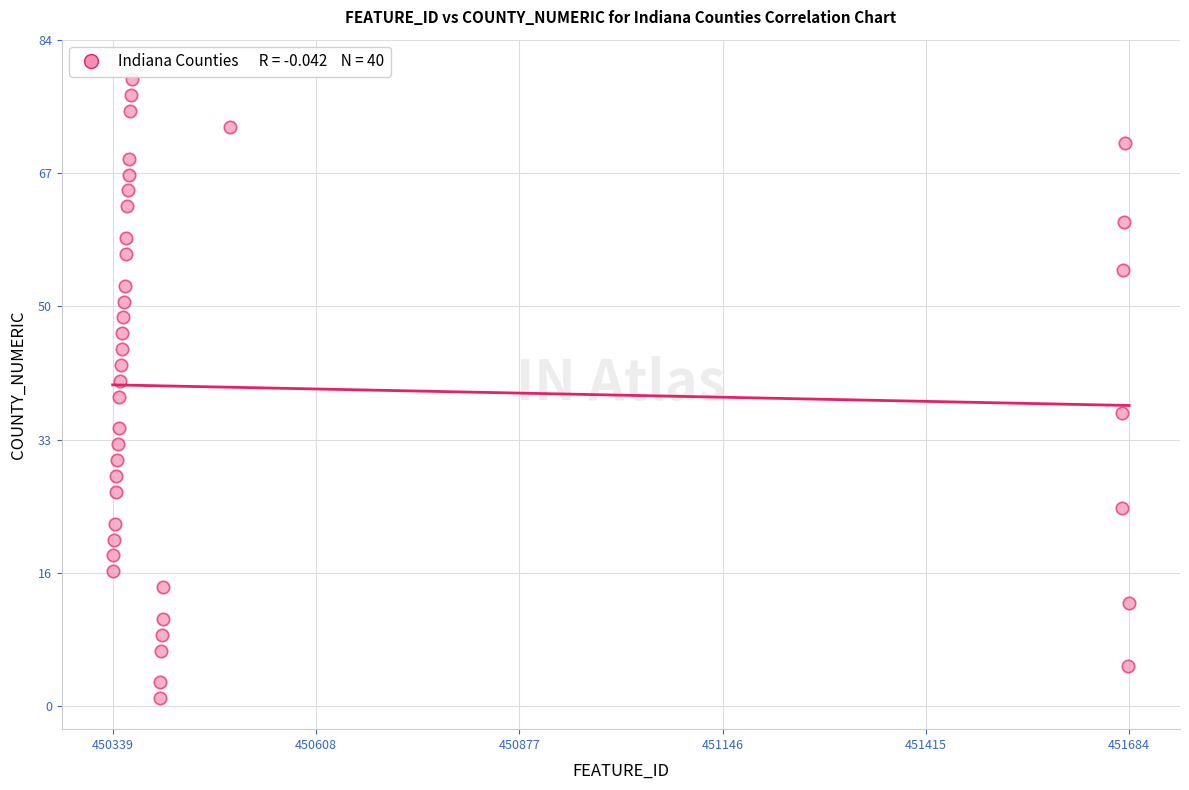

What is the range of X values (max minus min)?

1345